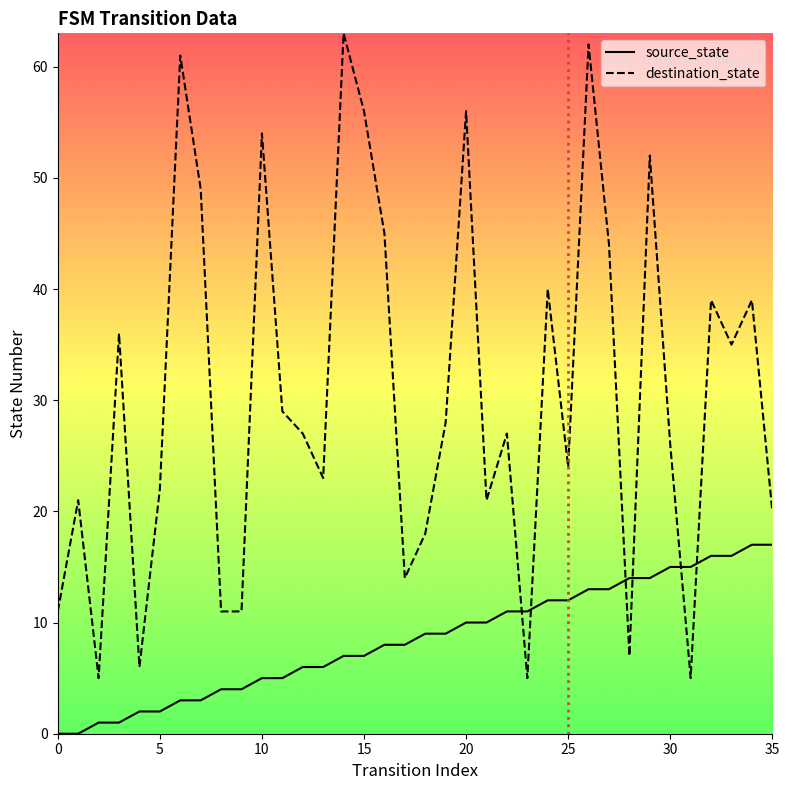

Which series has the largest total across all categories?

destination_state